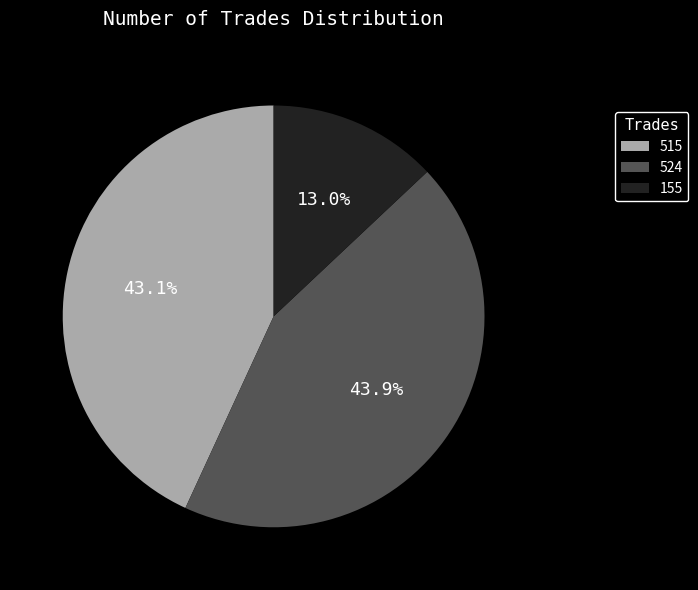

Is there a majority slice in this chart?

No